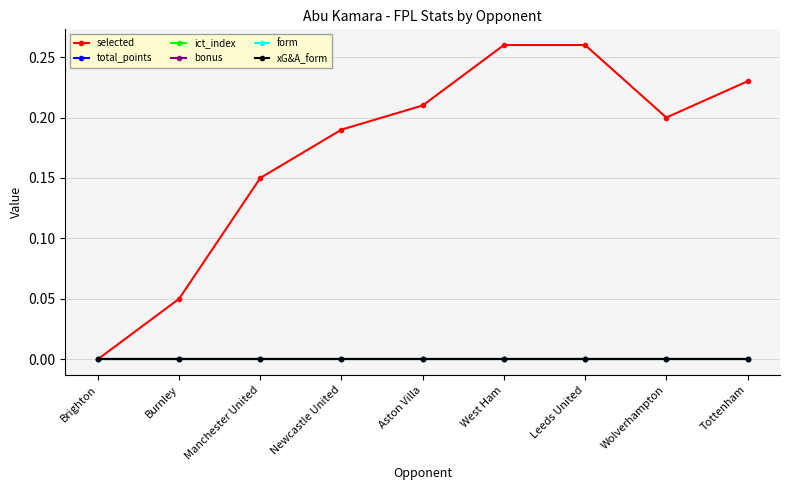

Is this an area chart (filled region under the line)?

No